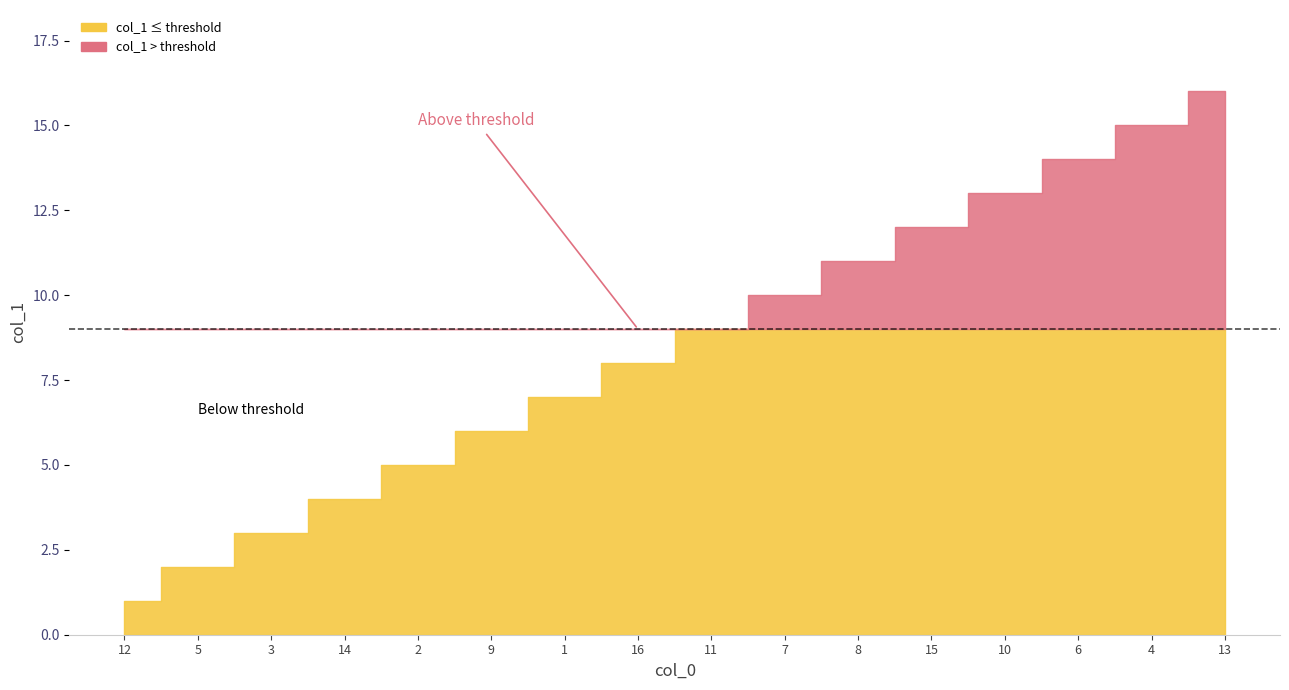

The chart shows a value of 12 at 15. True or false?

True